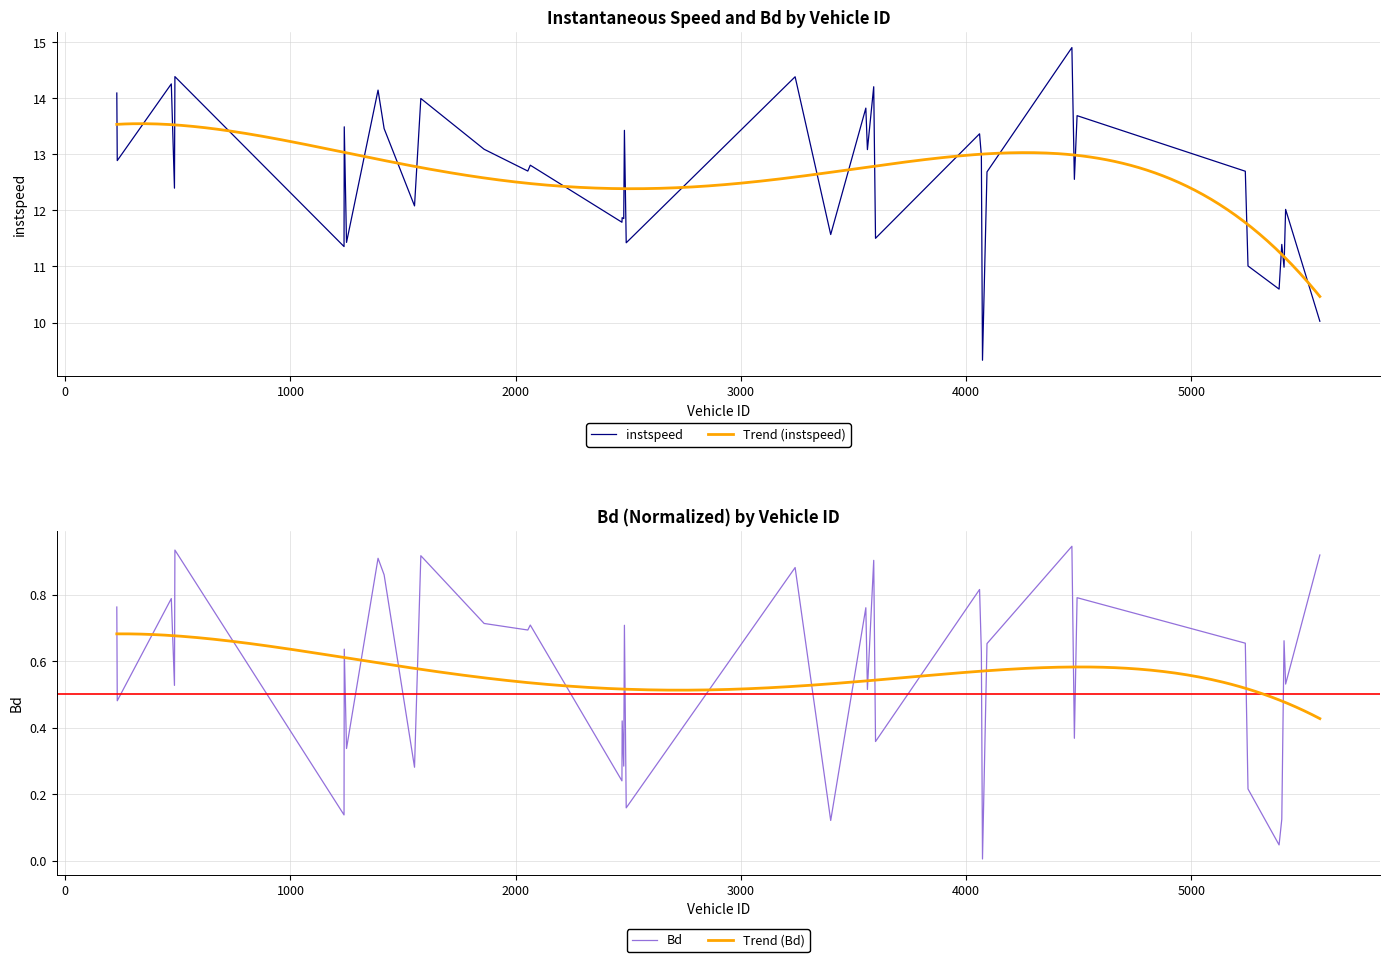

Reading left to right, transcribe all the data shown in this chart.

instspeed: 14.1	12.9	14.3	12.4	14.4	11.4	13.5	11.4	14.1	13.5	12.1	14.0	13.1	12.7	12.8	11.8	11.9	11.9	13.4	11.4	14.4	11.6	13.8	13.1	14.2	11.5	13.4	13.0	9.3	12.7	14.9	12.6	13.7	12.7	11.0	10.6	11.4	11.0	12.0	10.0
Bd: 0.8	0.5	0.8	0.5	0.9	0.1	0.6	0.3	0.9	0.9	0.3	0.9	0.7	0.7	0.7	0.2	0.4	0.3	0.7	0.2	0.9	0.1	0.8	0.5	0.9	0.4	0.8	0.6	0.0	0.7	0.9	0.4	0.8	0.7	0.2	0.0	0.1	0.7	0.5	0.9